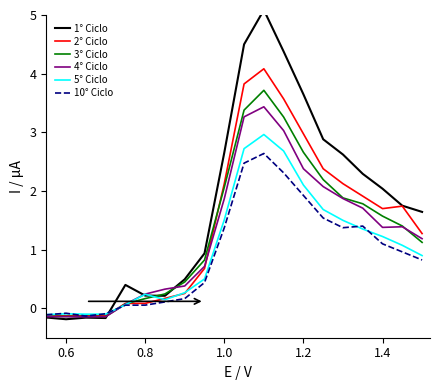

Is it true that 3° Ciclo equals -0.1 at 0.6?

True